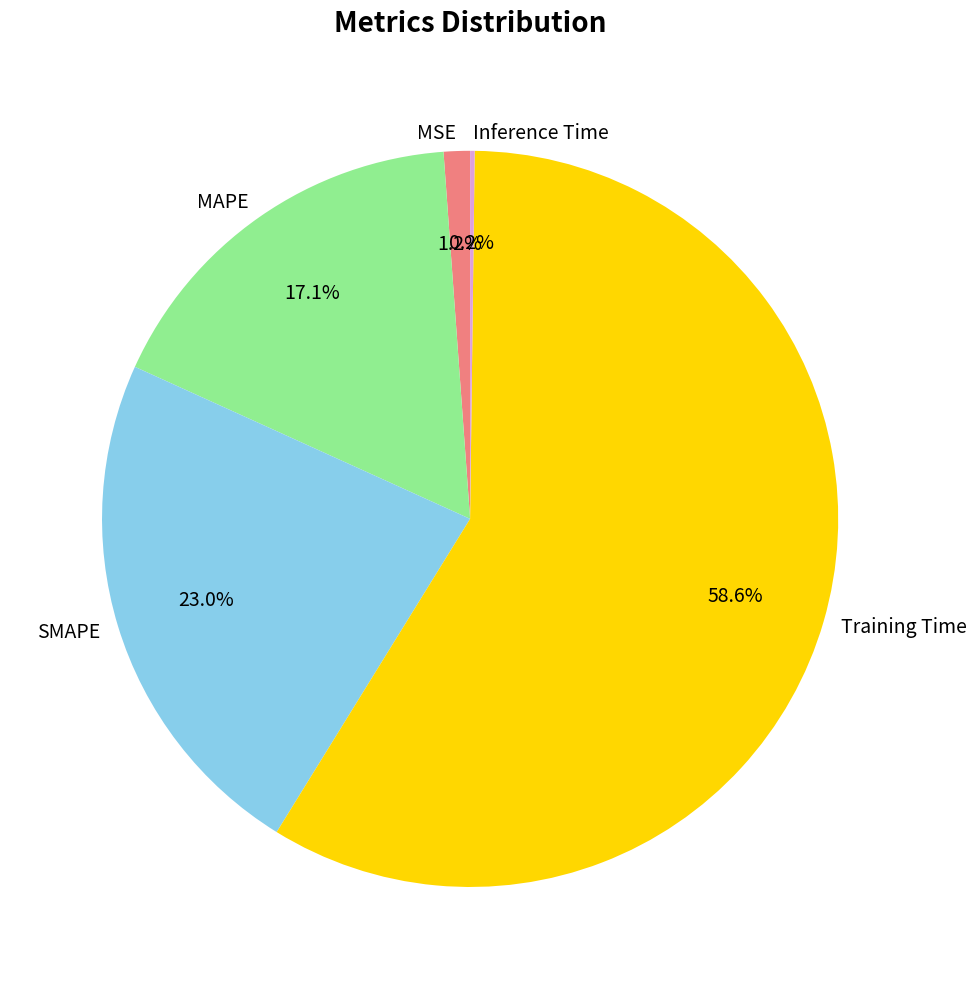

To the nearest percent, what percentage of the pie is Training Time?

59%